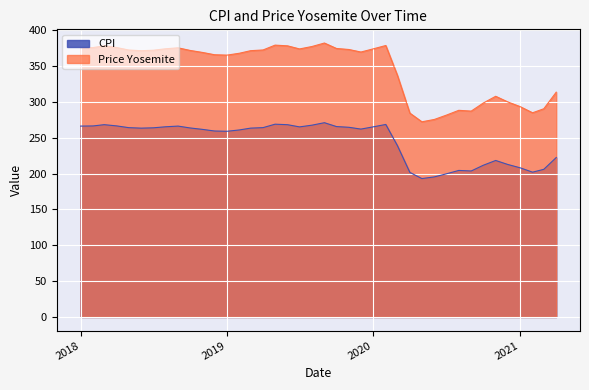

True or false: CPI and Price Yosemite intersect in this chart.

False